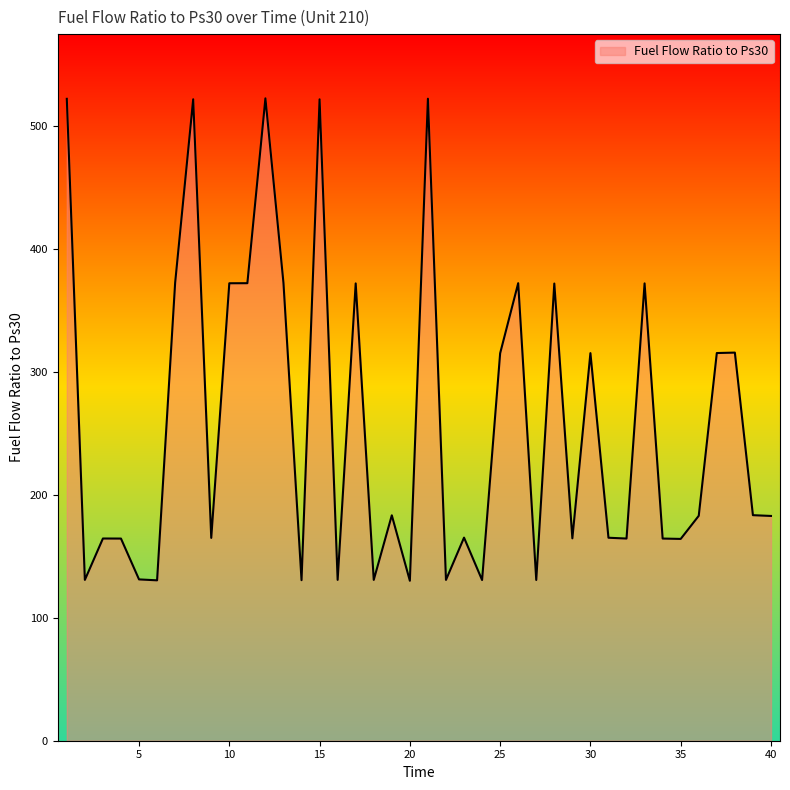

What is the smallest value displayed?

130.2